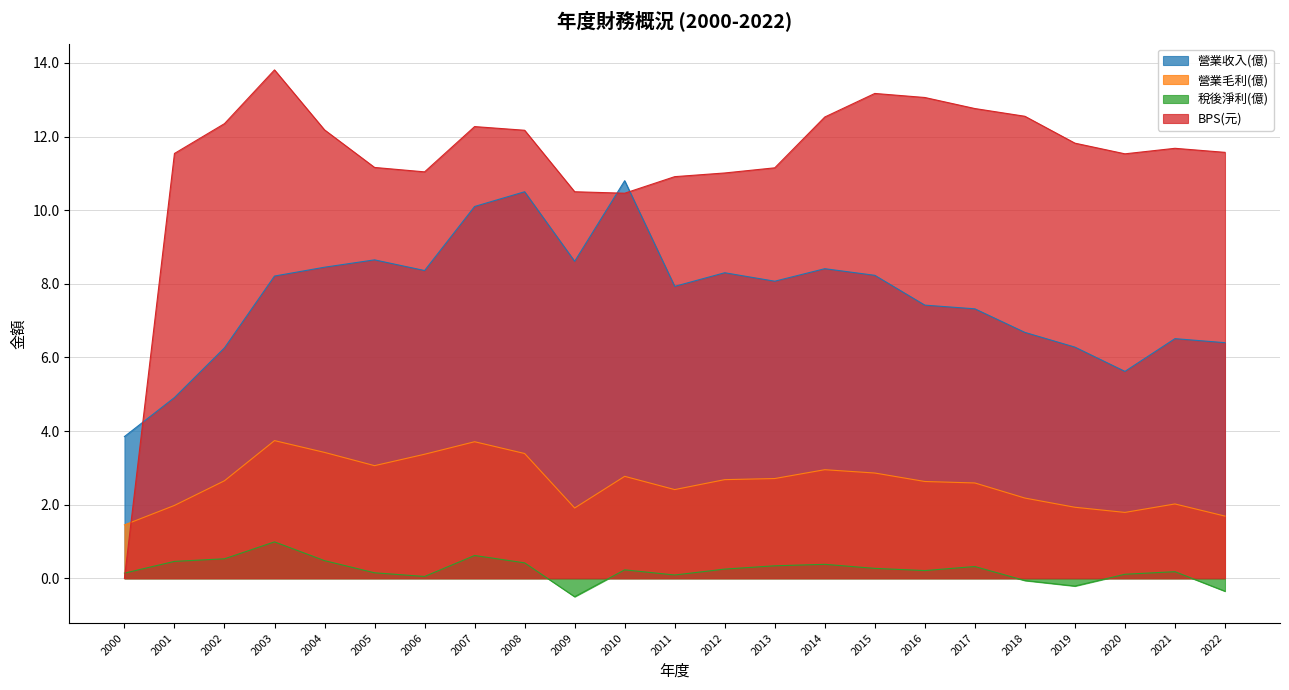

True or false: 營業收入(億) and 營業毛利(億) cross at least once.

False